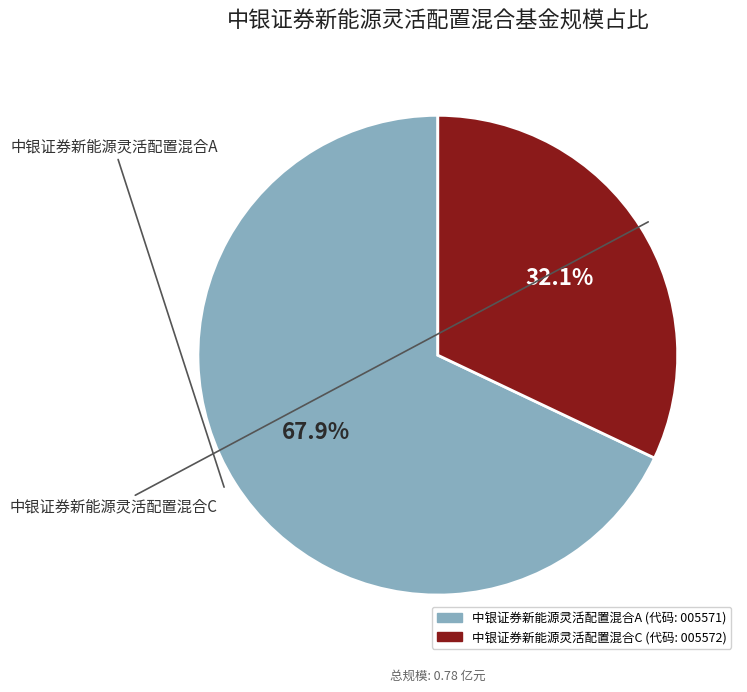

To the nearest percent, what percentage of the pie is 中银证券新能源灵活配置混合C?

32%